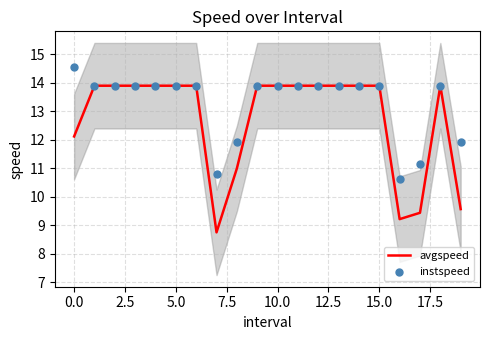

What are all the series names shown in the legend?

avgspeed, instspeed